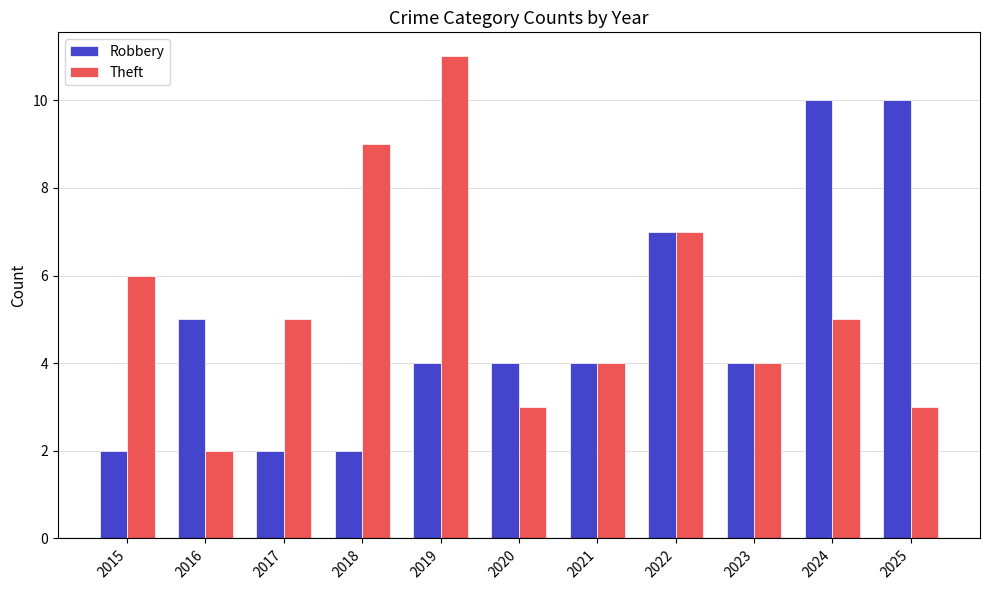

What are all the series names shown in the legend?

Robbery, Theft